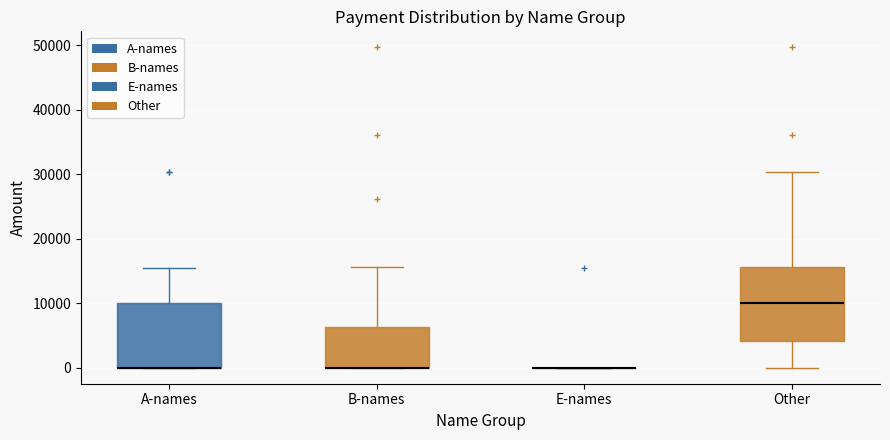

Reading left to right, transcribe this box plot: for each box, give where its median line is, the range the box spans, and where its two whiskers end, as read against the y-axis. The values are not printed on the chart, so give them approximately, as read against the axis.

A-names: median 0 (drawn on the box's lower edge), box 0 to 10000, whiskers 0 to 15000
B-names: median 0 (drawn on the box's lower edge), box 0 to 6000, whiskers 0 to 16000
E-names: box collapsed to a line at 0, whiskers 0 to 0
Other: median 10000, box 4000 to 16000, whiskers 0 to 30000